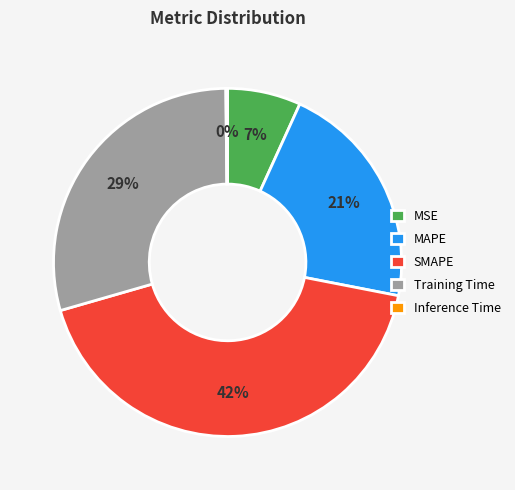

Is there any slice that represents more than half of the pie?

No